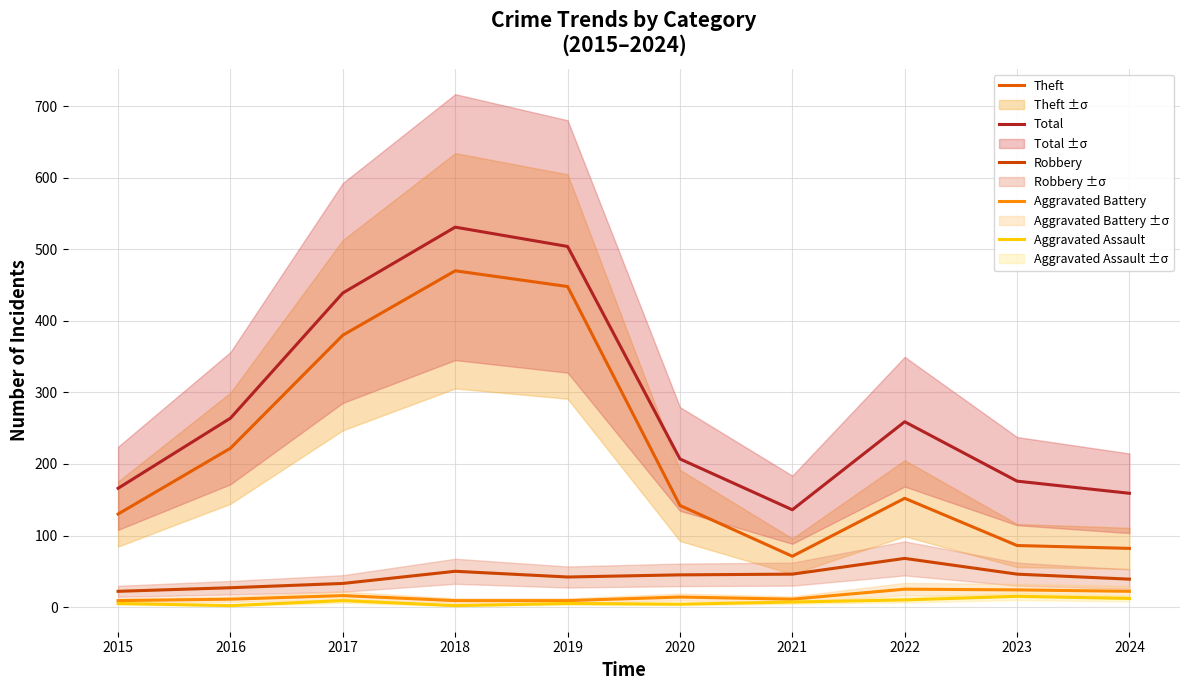

True or false: Robbery and Theft intersect in this chart.

False